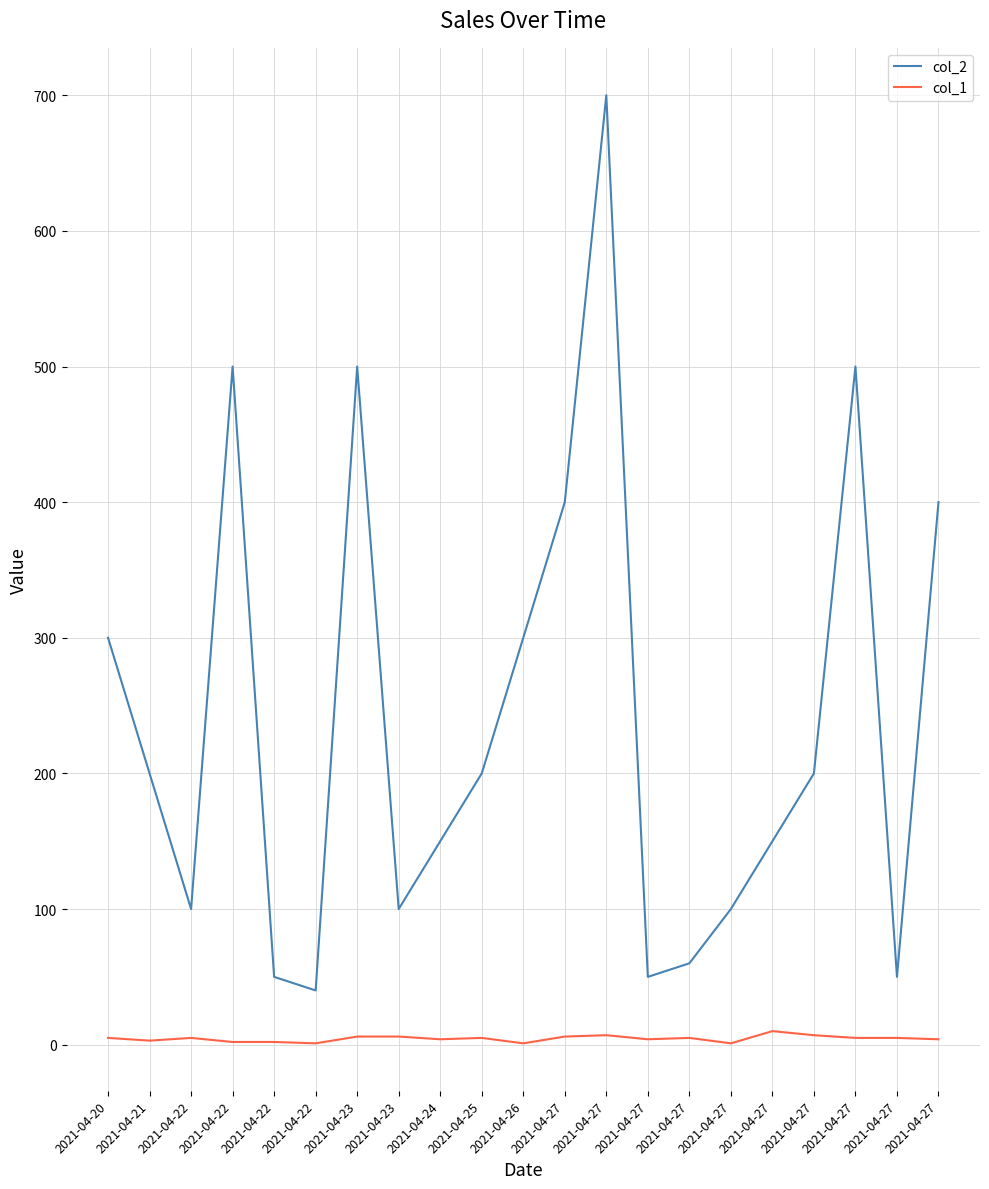

Reading left to right, extract all data points from this chart.

col_2: 2021-04-20=300	2021-04-21=200	2021-04-22=100	2021-04-22=500	2021-04-22=50	2021-04-22=40	2021-04-23=500	2021-04-23=100	2021-04-24=150	2021-04-25=200	2021-04-26=300	2021-04-27=400	2021-04-27=700	2021-04-27=50	2021-04-27=60	2021-04-27=100	2021-04-27=150	2021-04-27=200	2021-04-27=500	2021-04-27=50	2021-04-27=400
col_1: 2021-04-20=5	2021-04-21=3	2021-04-22=5	2021-04-22=2	2021-04-22=2	2021-04-22=1	2021-04-23=6	2021-04-23=6	2021-04-24=4	2021-04-25=5	2021-04-26=1	2021-04-27=6	2021-04-27=7	2021-04-27=4	2021-04-27=5	2021-04-27=1	2021-04-27=10	2021-04-27=7	2021-04-27=5	2021-04-27=5	2021-04-27=4